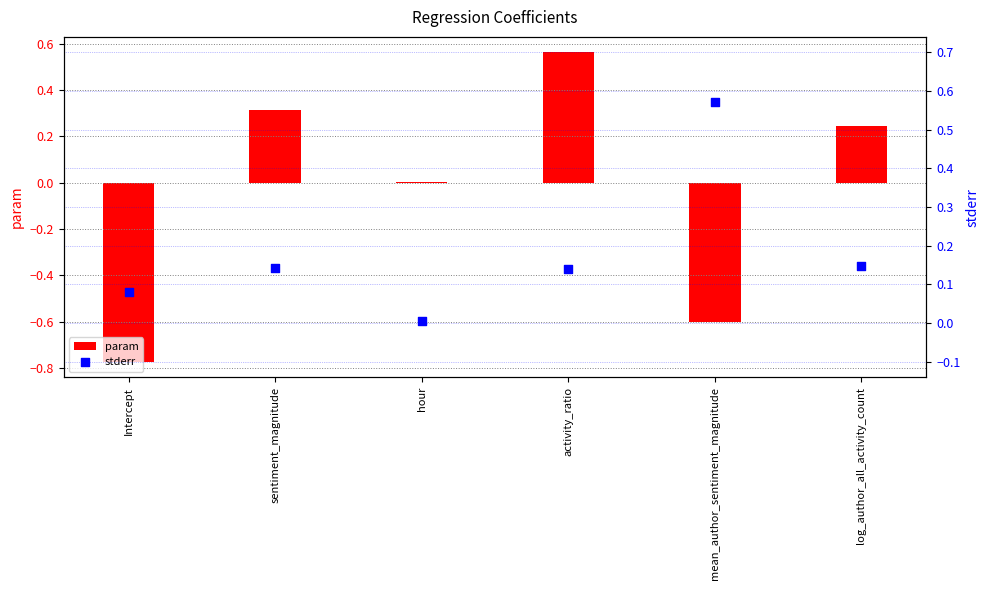

What is the total value across all series at Intercept?

-0.7